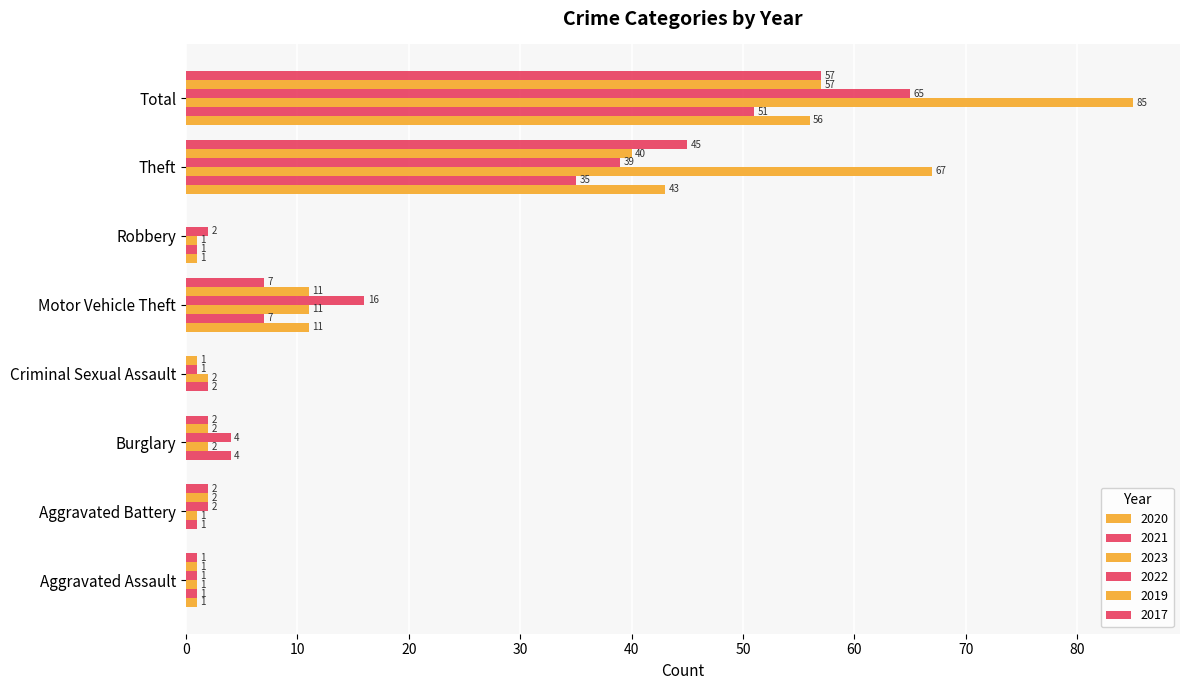

Rank the categories by 2019 value from highest to lowest.

Total, Theft, Motor Vehicle Theft, Aggravated Battery, Burglary, Aggravated Assault, Criminal Sexual Assault, Robbery